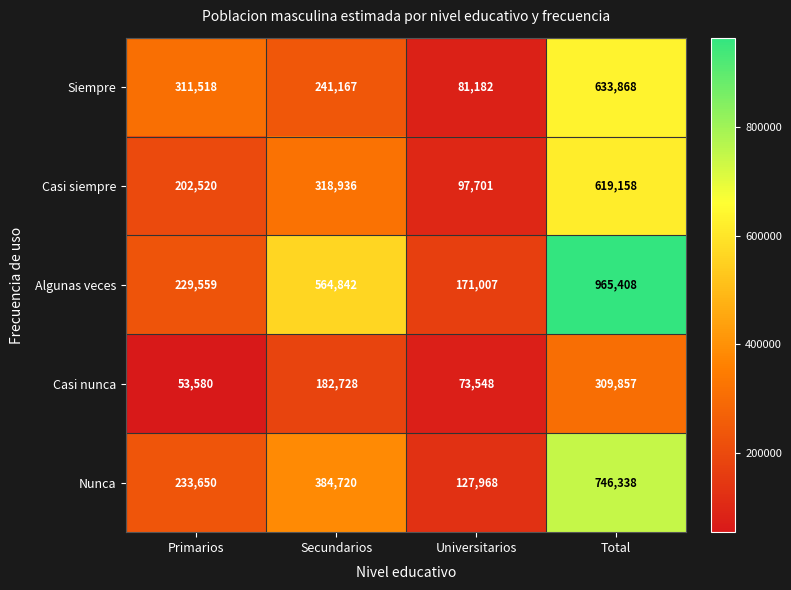

What is the sum of all Algunas veces values?

1930816